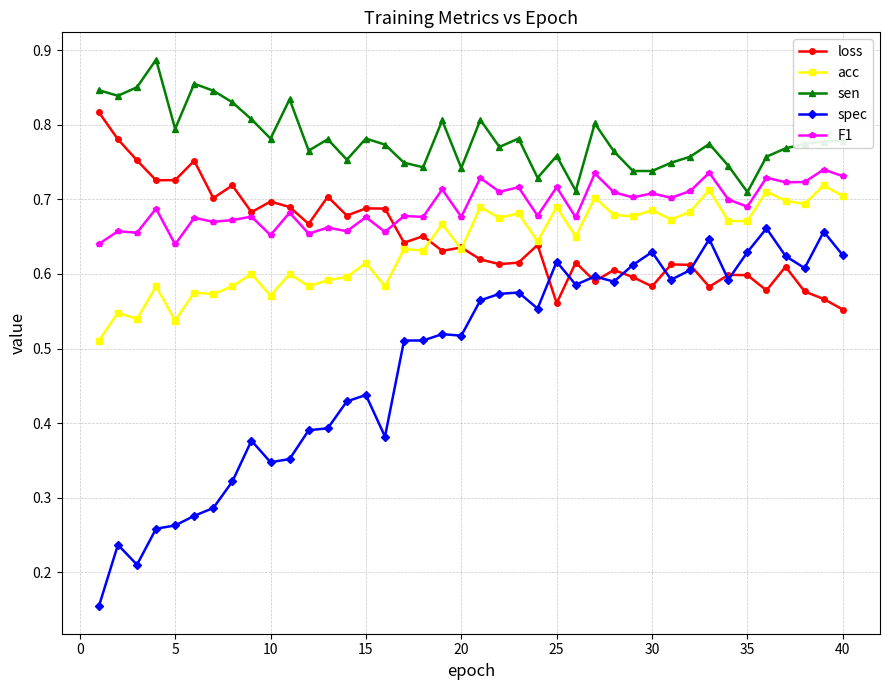

How many data points does each series have?

40